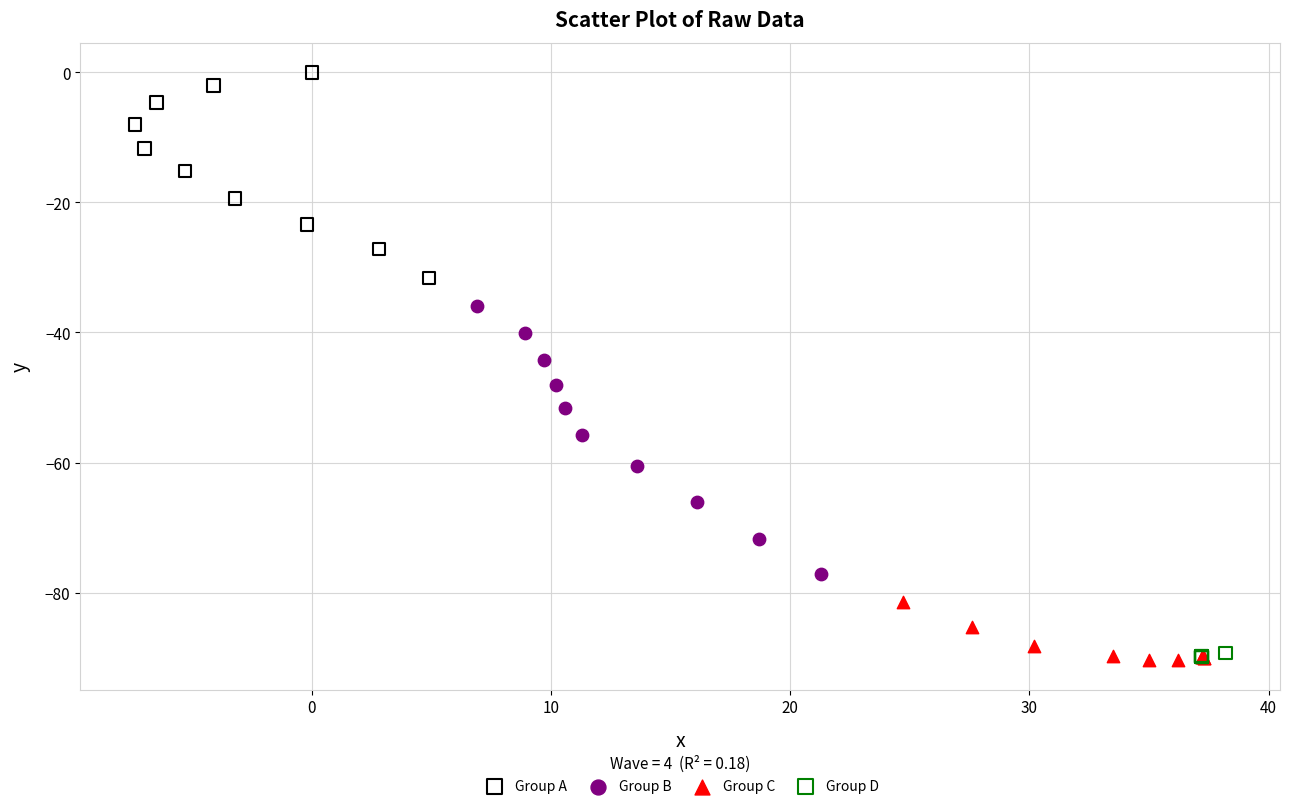

Which series has the widest spread of Y values?

Group B